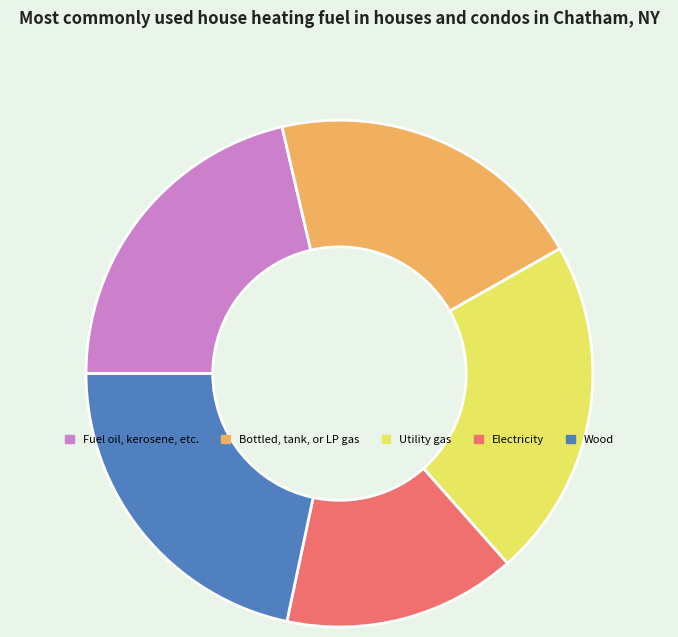

Is Fuel oil, kerosene, etc. the majority of the pie?

No